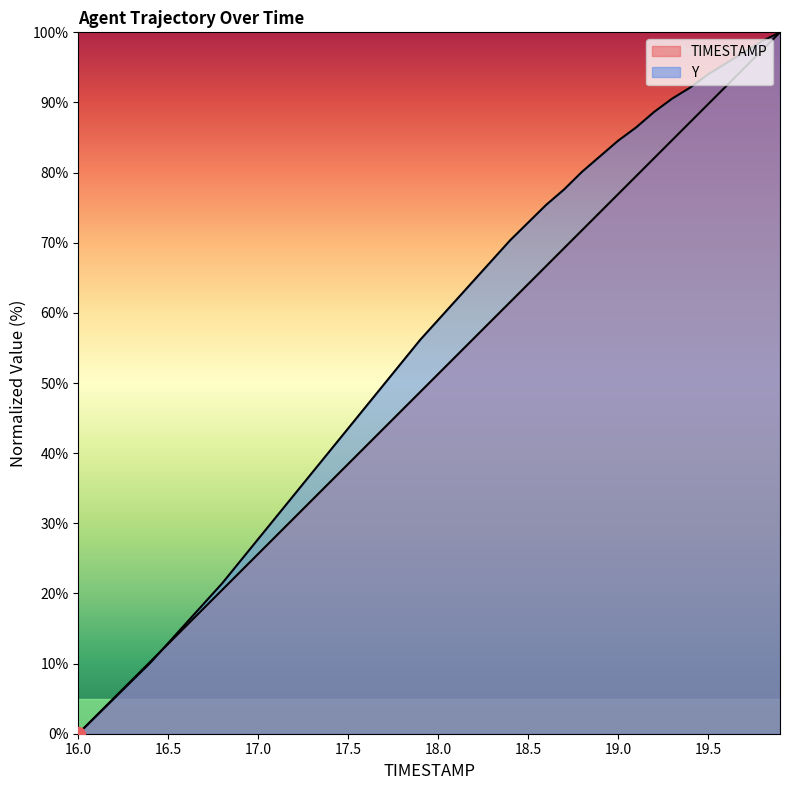

Rank the series by their average value, from highest to lowest.

Y, TIMESTAMP